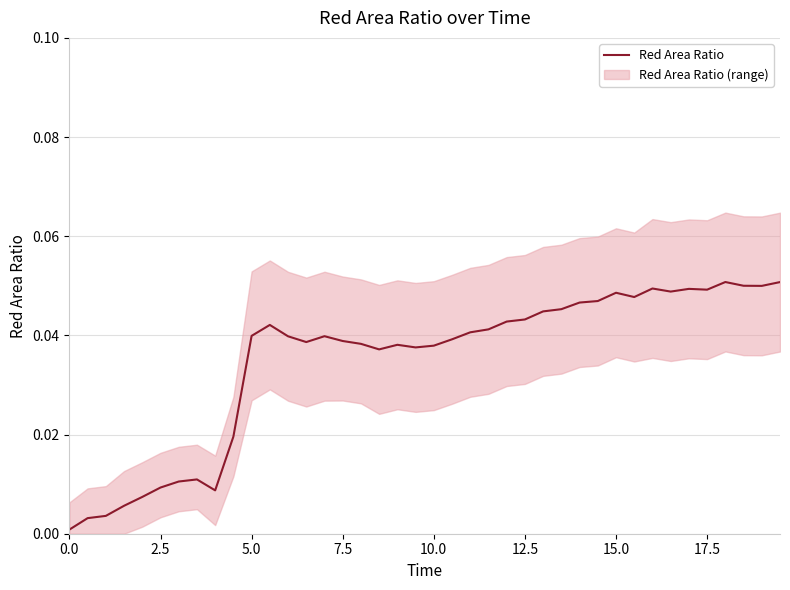

How many interior local valleys (lower than both neighbors) does the data have?

8